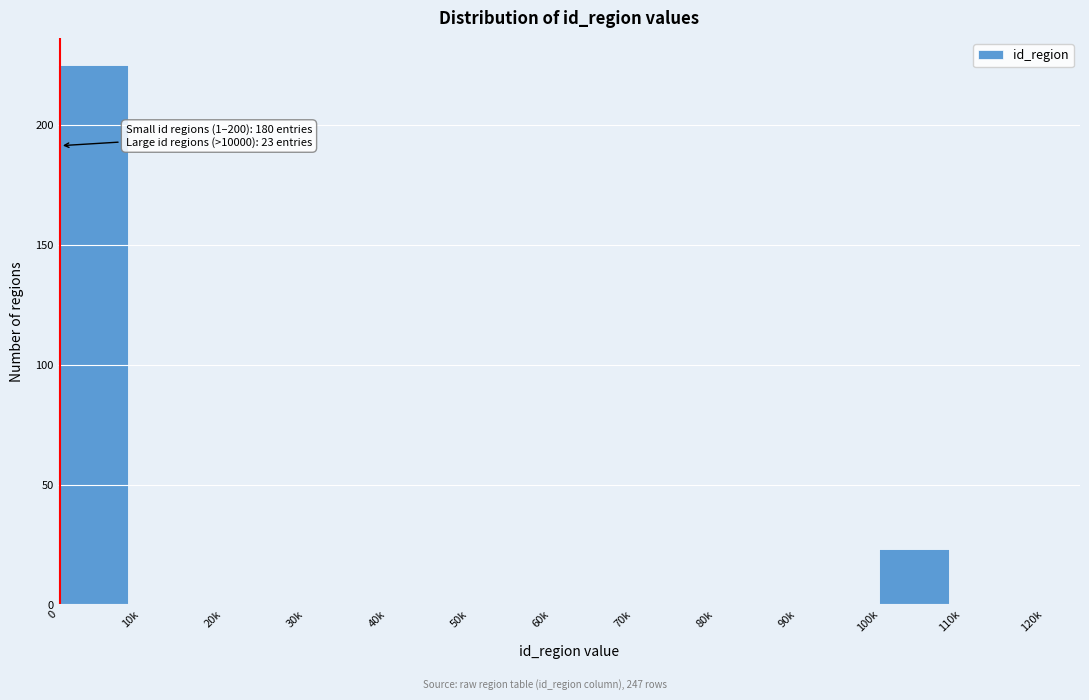

Reading right to left, transcribe all the data shown in this chart.

110k=0	100k=23	90k=0	80k=0	70k=0	60k=0	50k=0	40k=0	30k=0	20k=0	10k=0	0=225